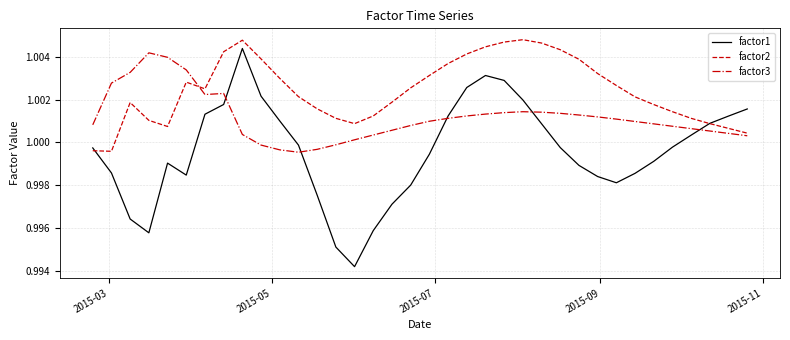

True or false: factor3 and factor2 intersect in this chart.

True